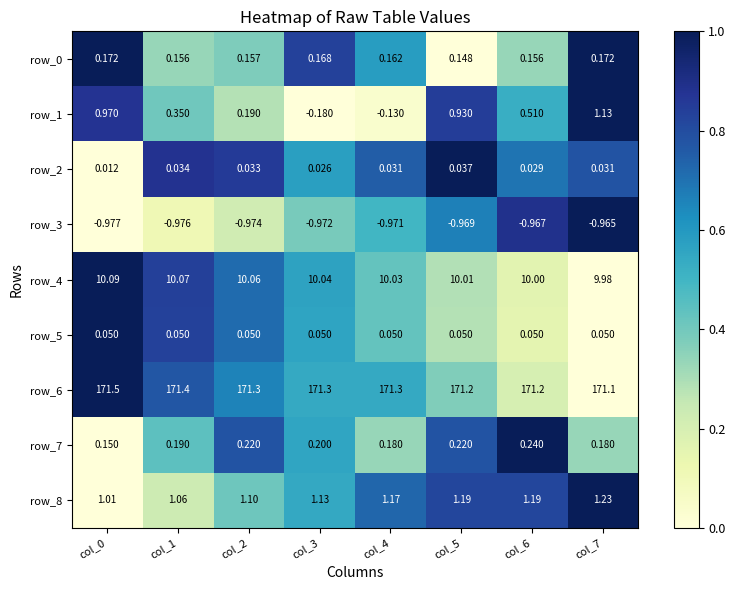

Is the value of row_4 at col_4 greater than the value of row_0 at col_0?

Yes